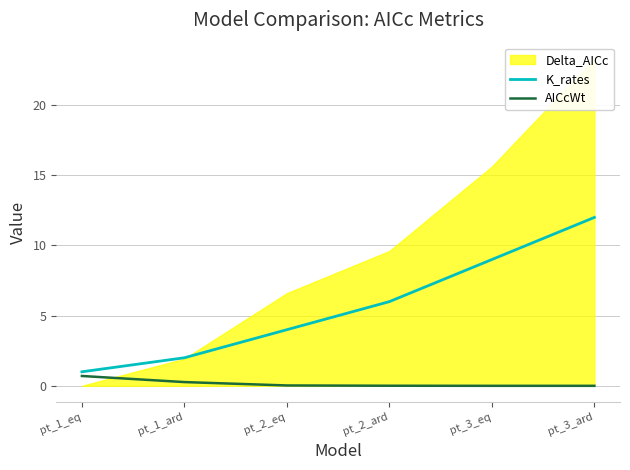

What is the maximum value for K_rates?

12.0